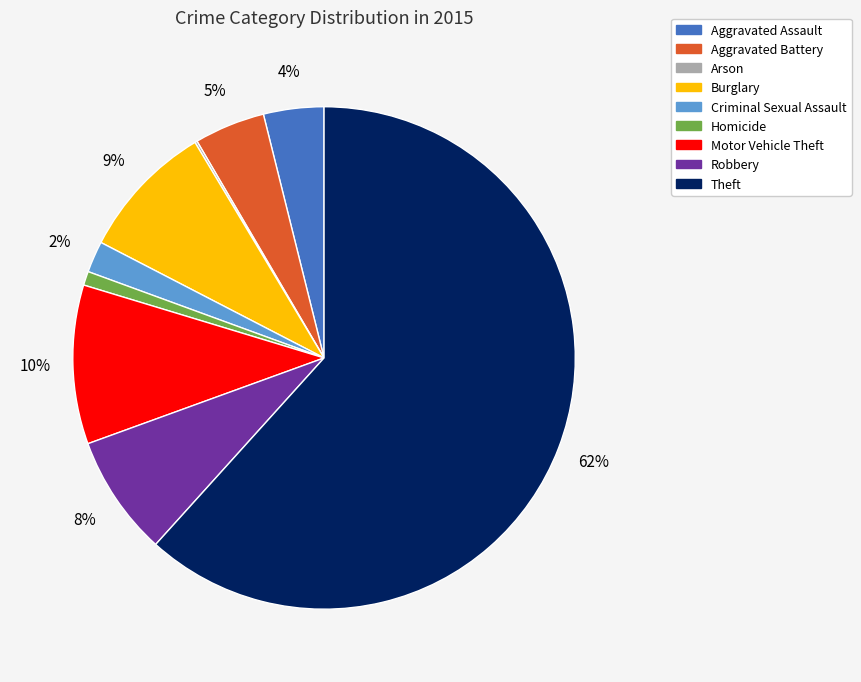

What is the ratio of the value at Homicide to the value at Aggravated Battery?

0.2